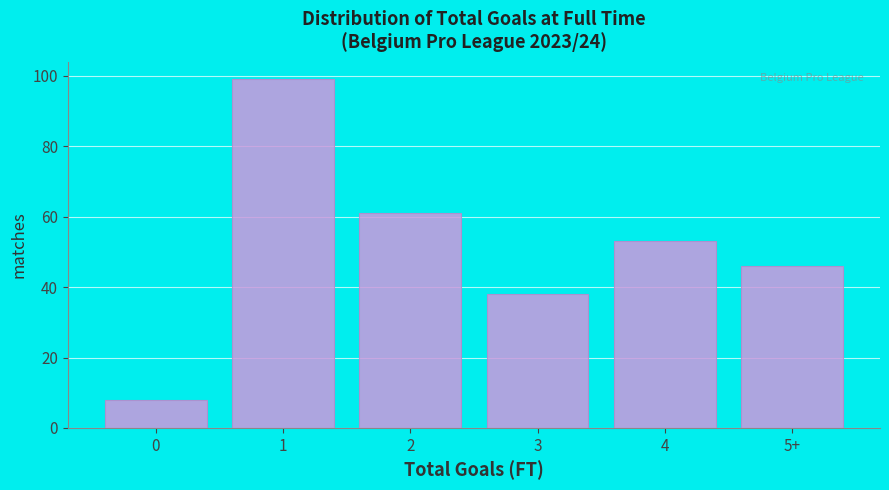

Reading left to right, list all the values displayed in this chart.

8	99	61	38	53	46